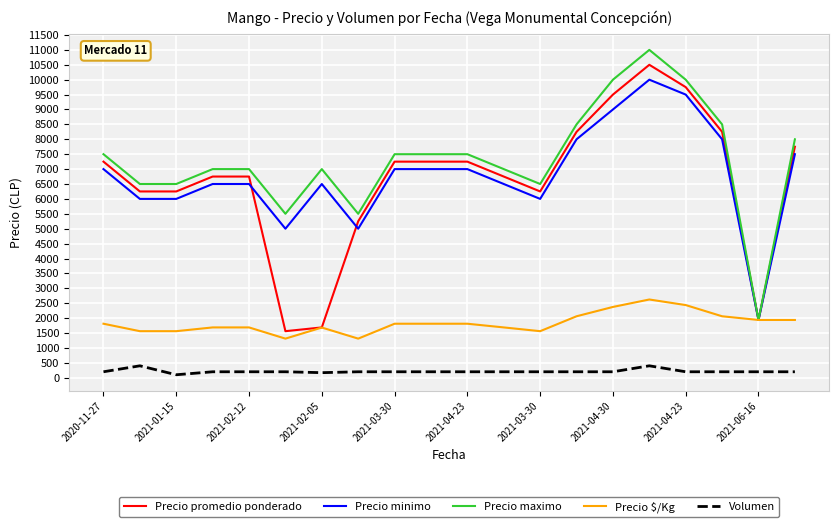

What is the lowest value of the Precio maximo series?

1938